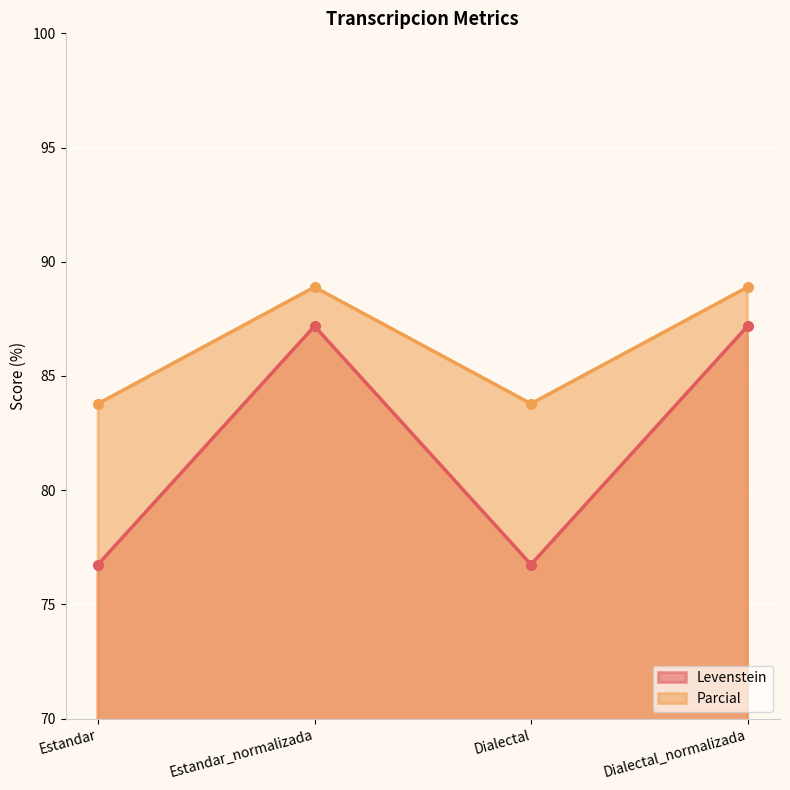

How many Parcial values are between 83 and 88?

2